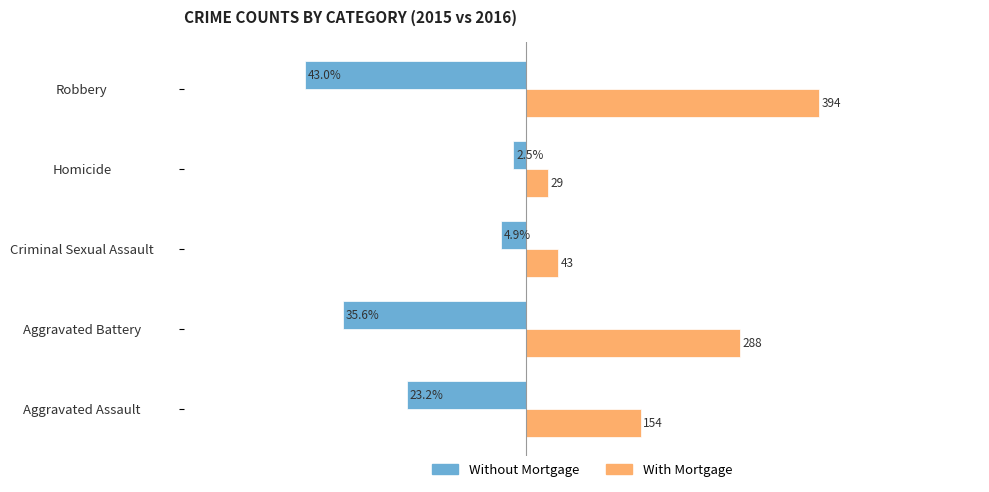

What are all the series names shown in the legend?

Without Mortgage, With Mortgage